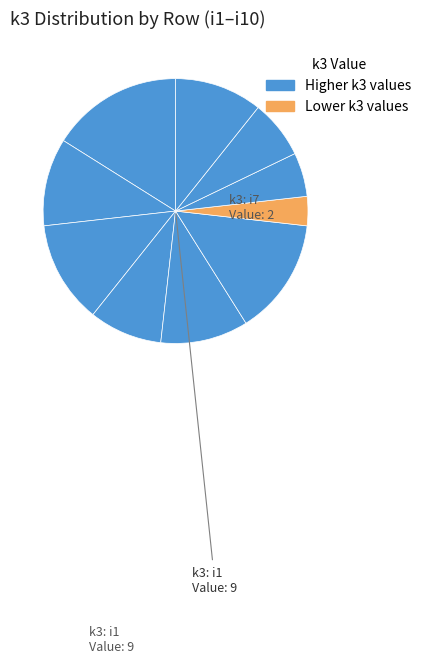

Count the number of slices in the pie.

10